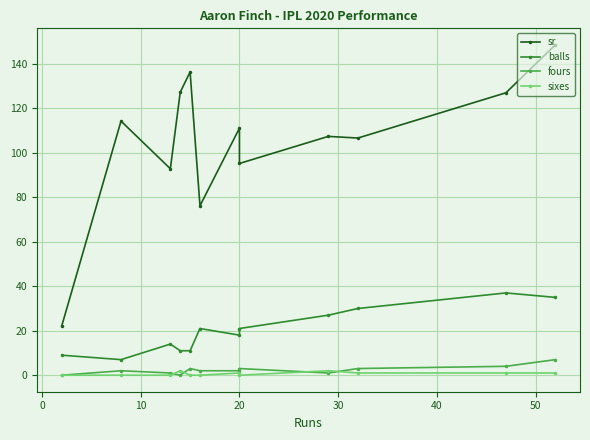

Rank the series at 0 from lowest to highest value.

sixes, fours, balls, sr